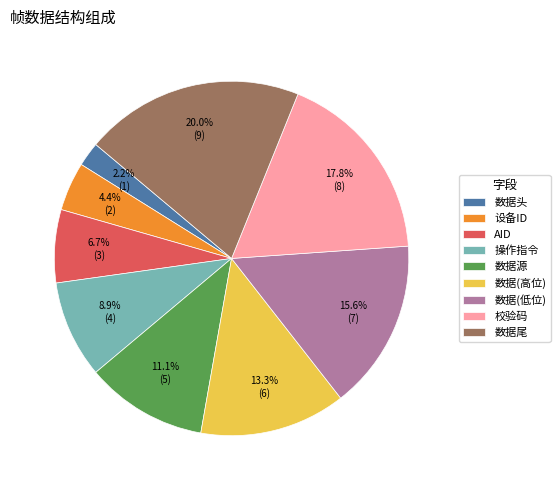

Is AID the majority of the pie?

No